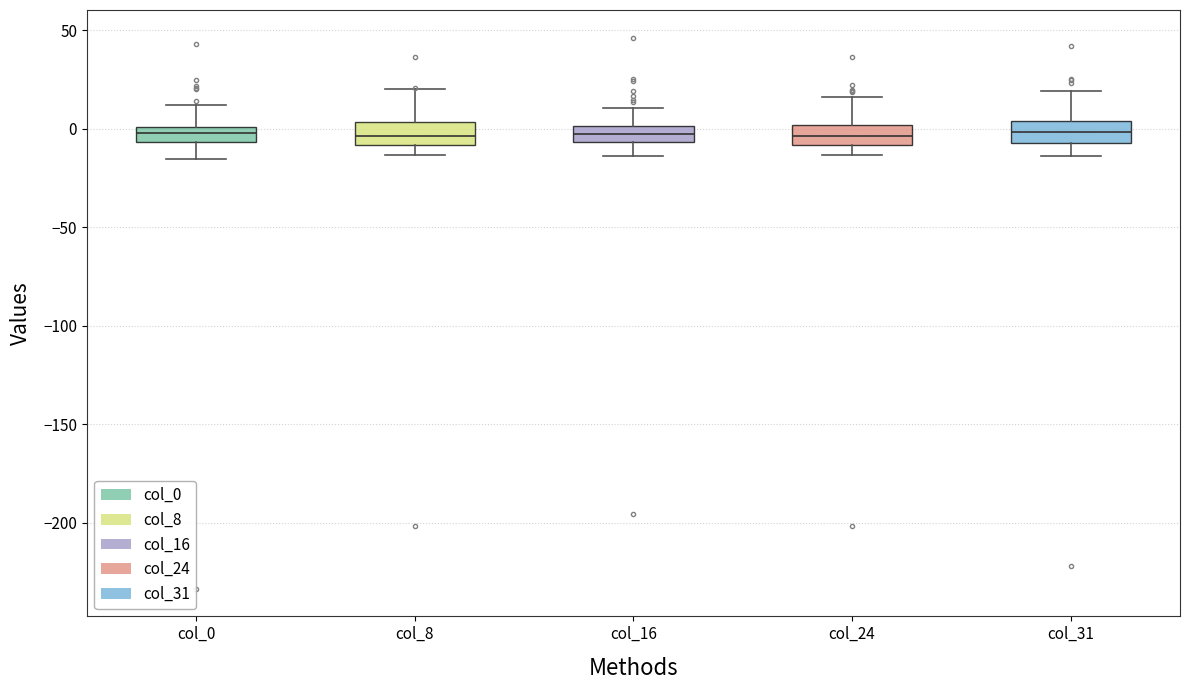

Where is the upper edge of the box for col_16 on the y-axis? The values are not printed on the chart, so give them approximately, as read against the axis.

0